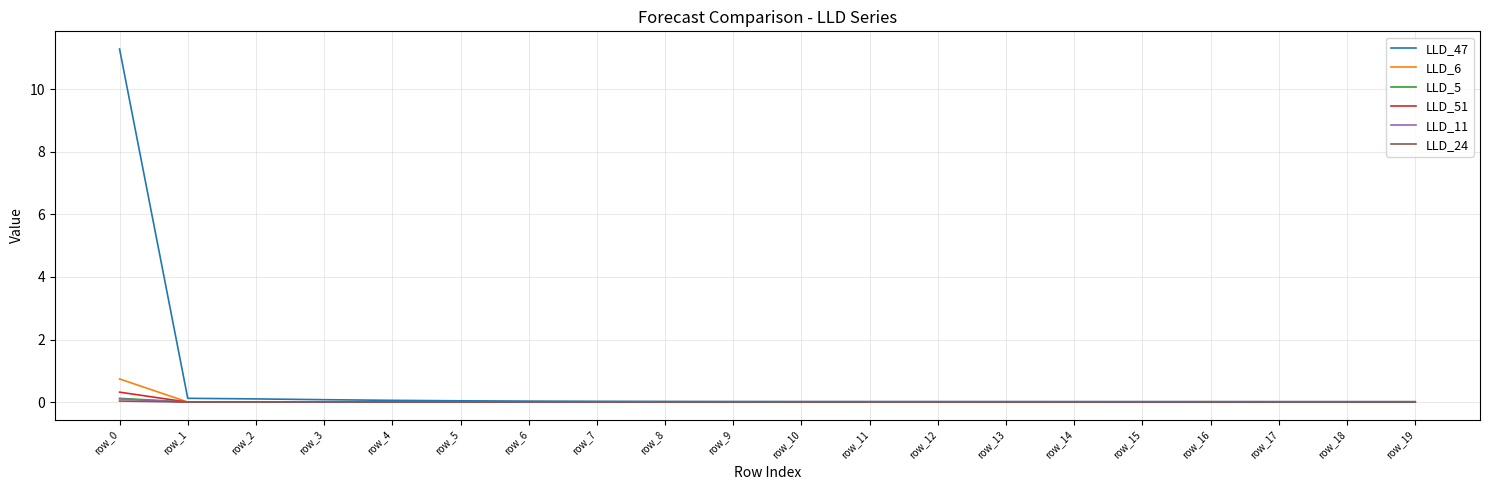

At how many categories does at least one series exceed 11?

1